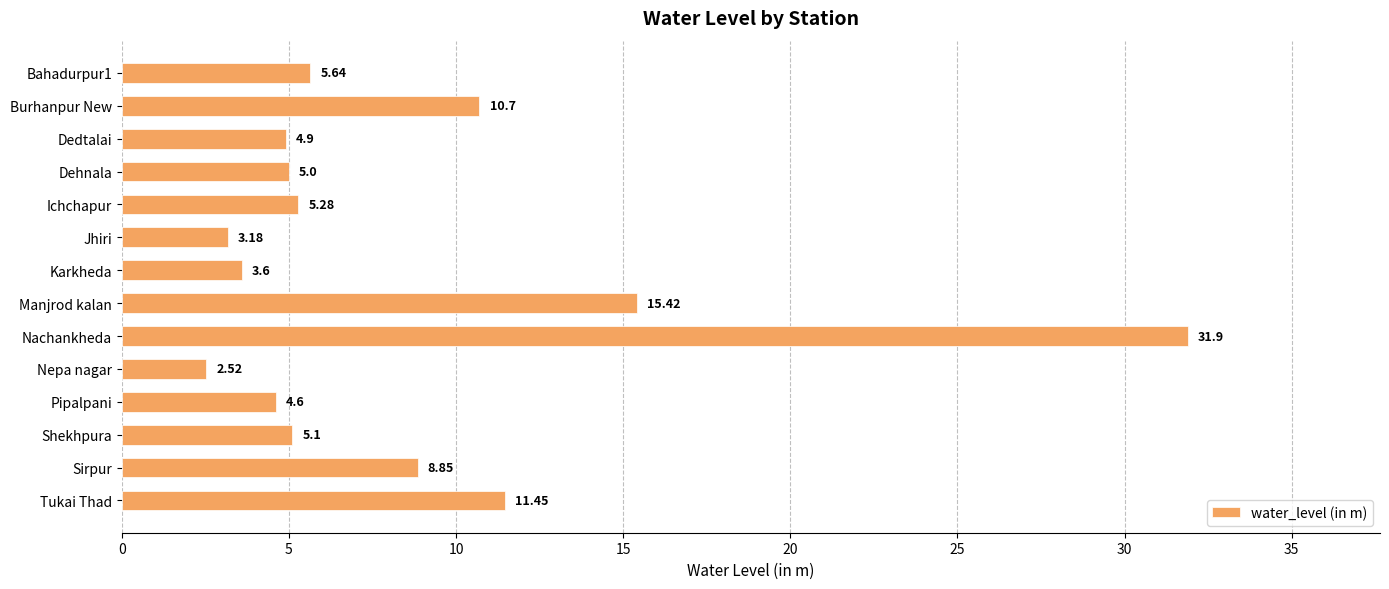

Which label corresponds to the smallest value in the chart?

Nepa nagar